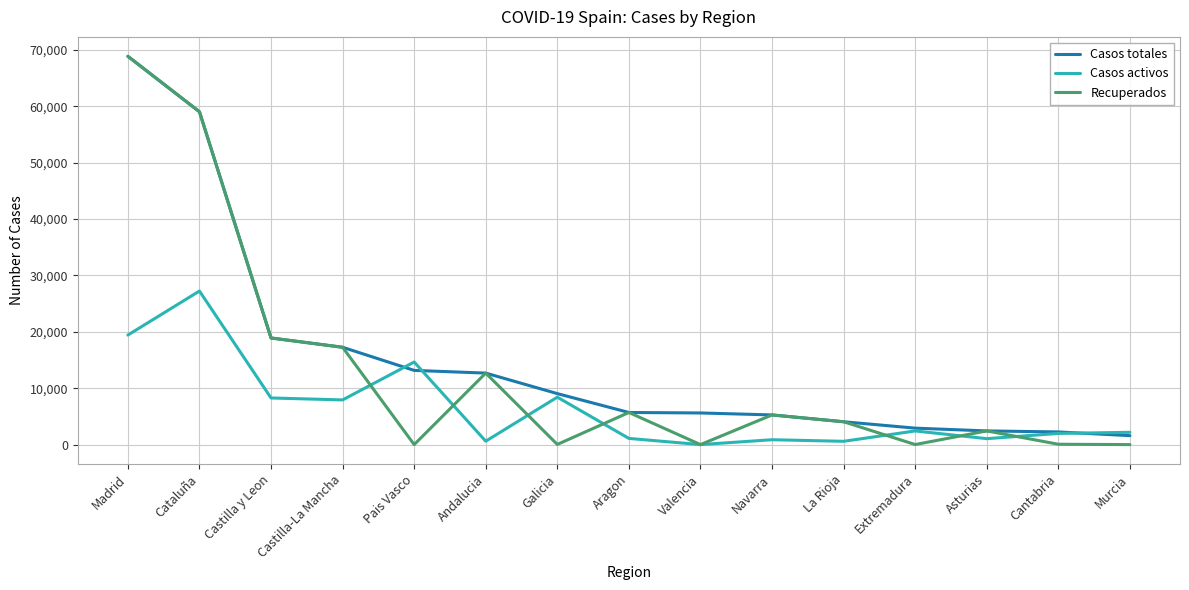

Which series has the largest range (max minus min)?

Recuperados